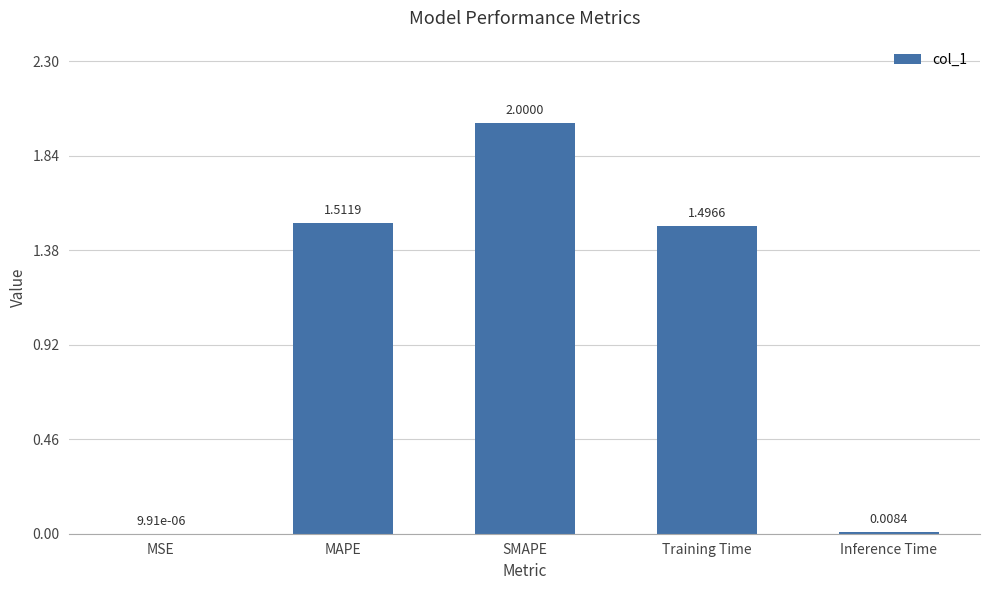

Between SMAPE and Training Time, which is larger?

SMAPE